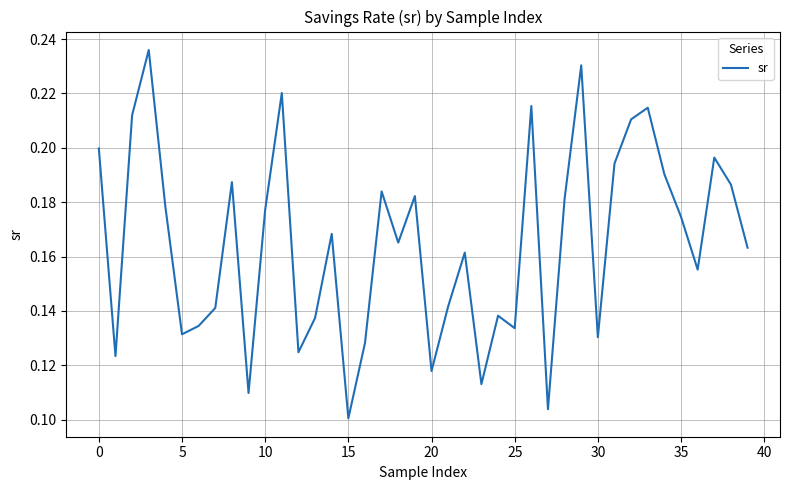

How many lines are shown in the chart?

1